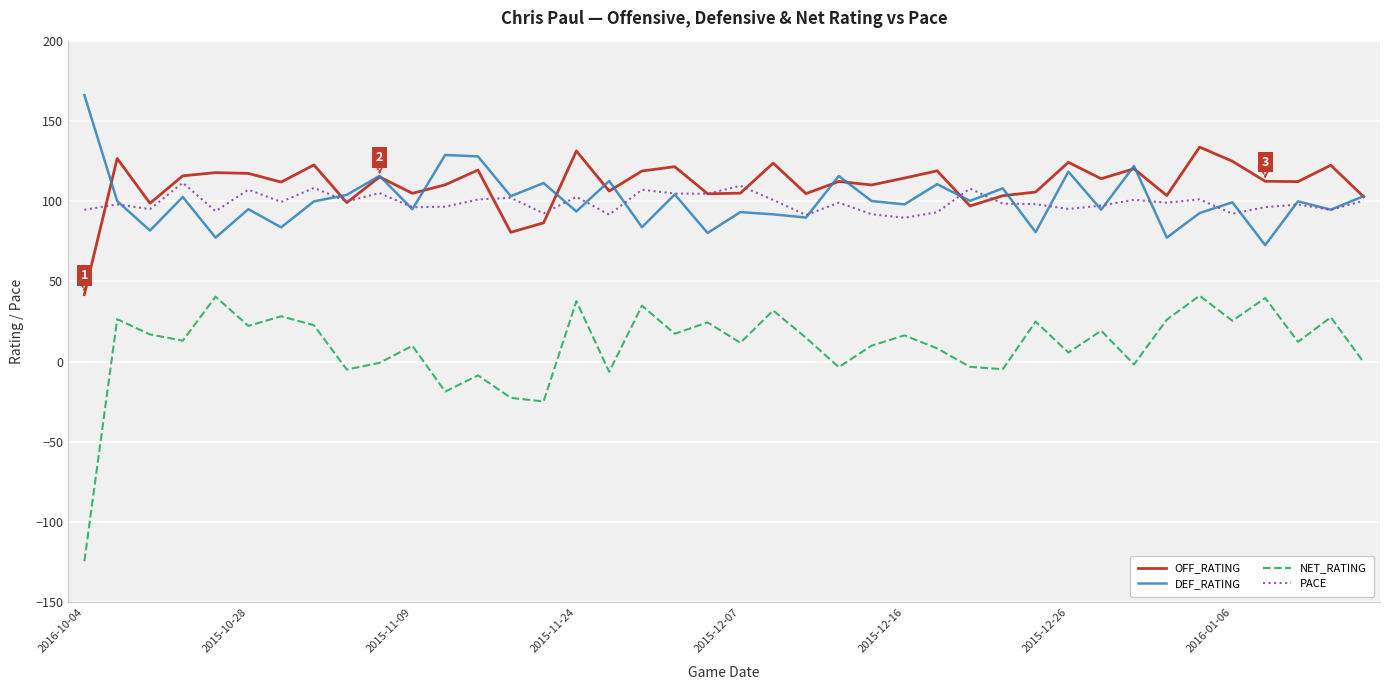

What is the highest value of the NET_RATING series?

41.1